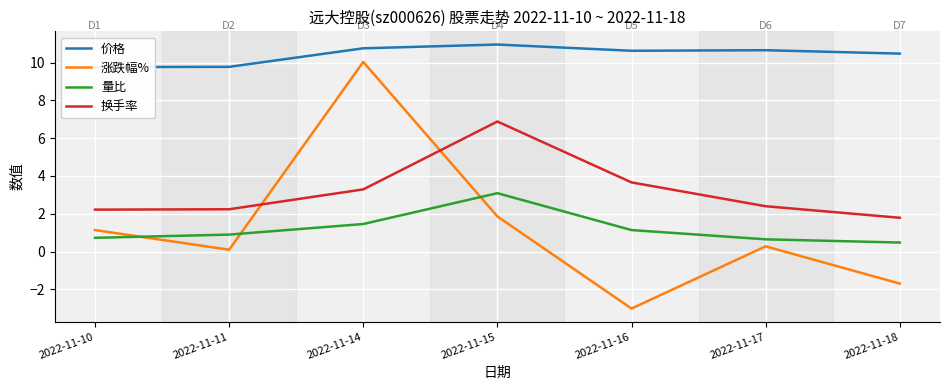

Which series has the widest spread of values?

涨跌幅%